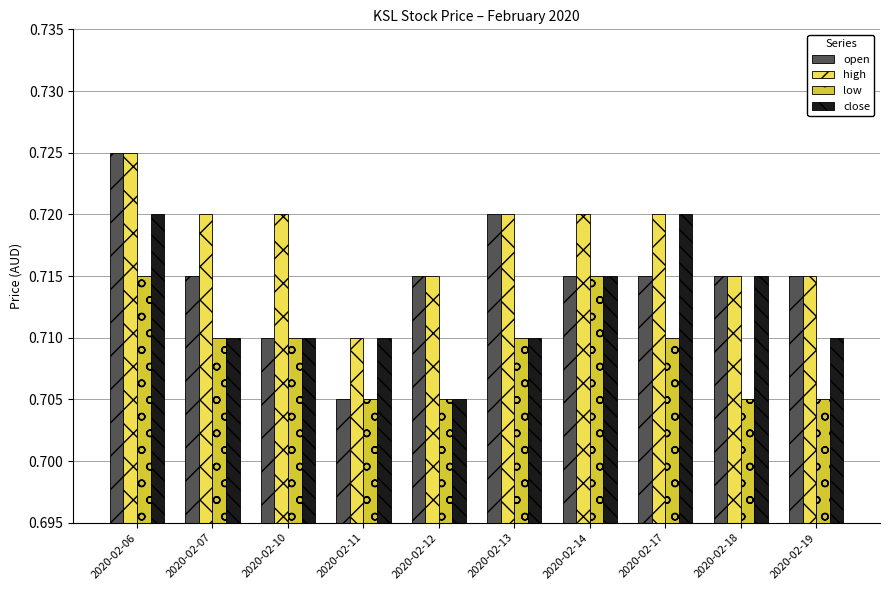

Is it true that close equals 1.3 at 2020-02-07?

False